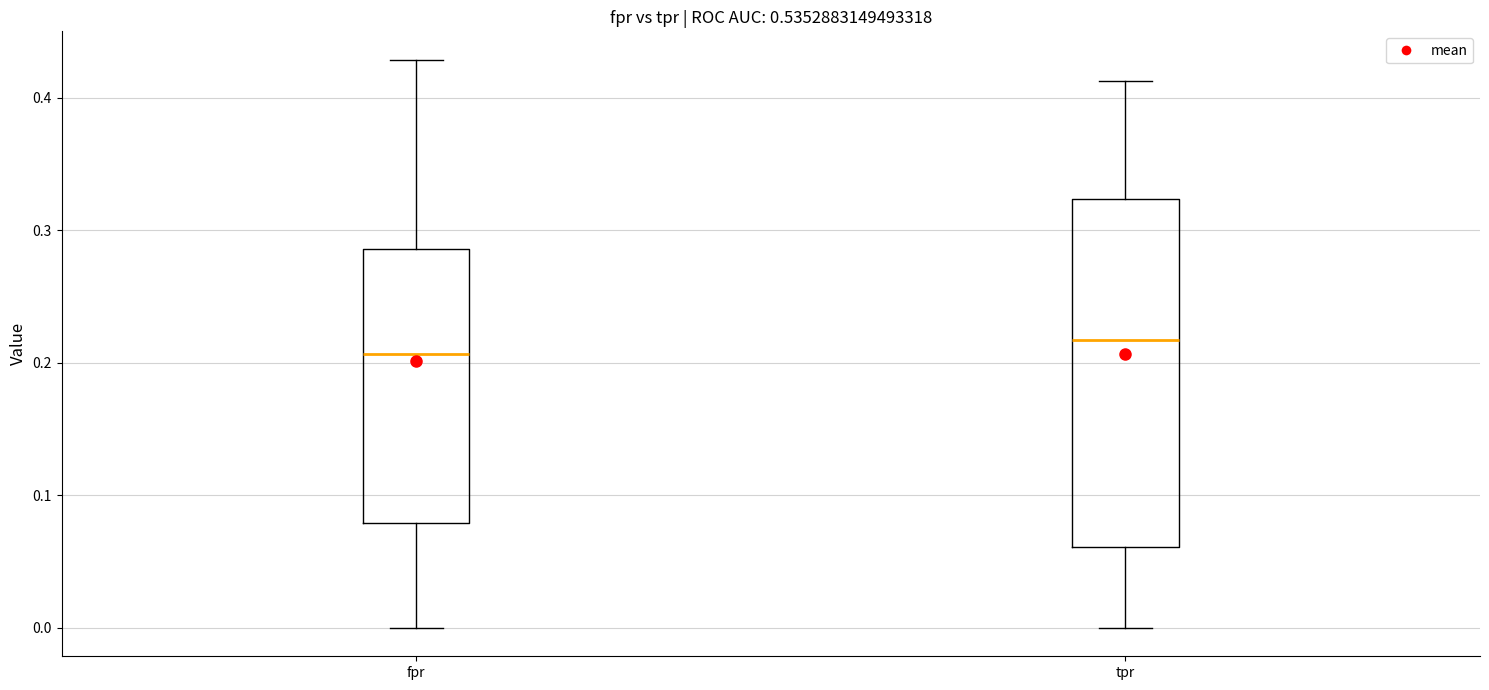

Reading left to right, read every box against the y-axis: the position of its median line, the range the box covers, and the ends of its whiskers. The values are not printed on the chart, so give them approximately, as read against the axis.

fpr: median 0.21, box 0.08 to 0.29, whiskers 0.00 to 0.43
tpr: median 0.22, box 0.06 to 0.32, whiskers 0.00 to 0.41